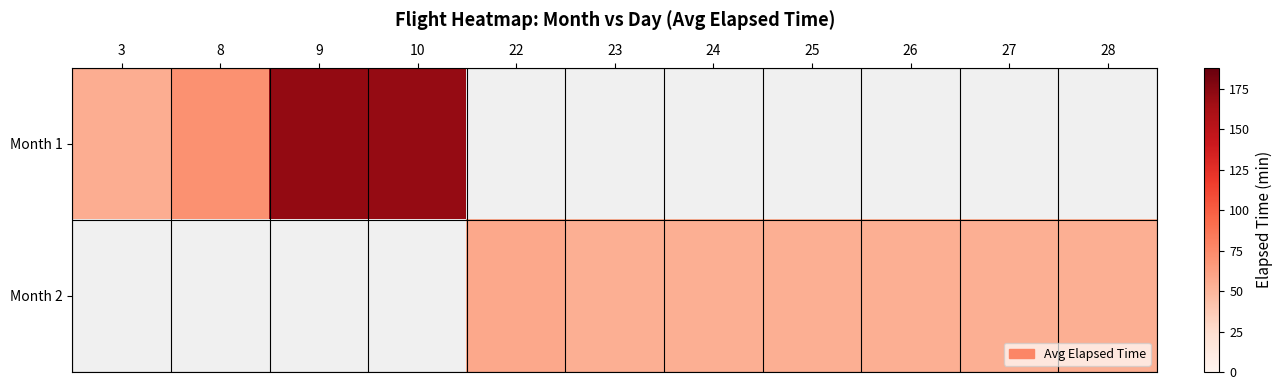

How many positive values does the row_0 series have?

4